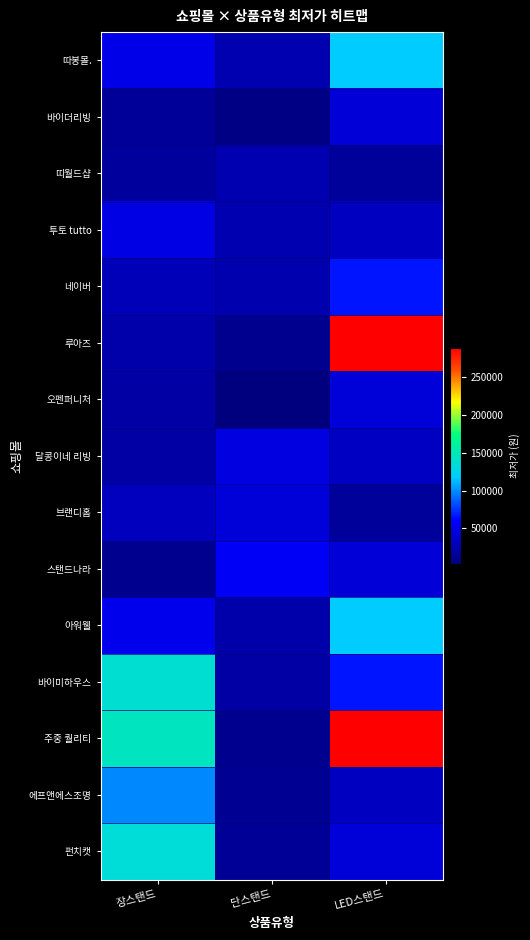

Count the number of data series in this chart.

15